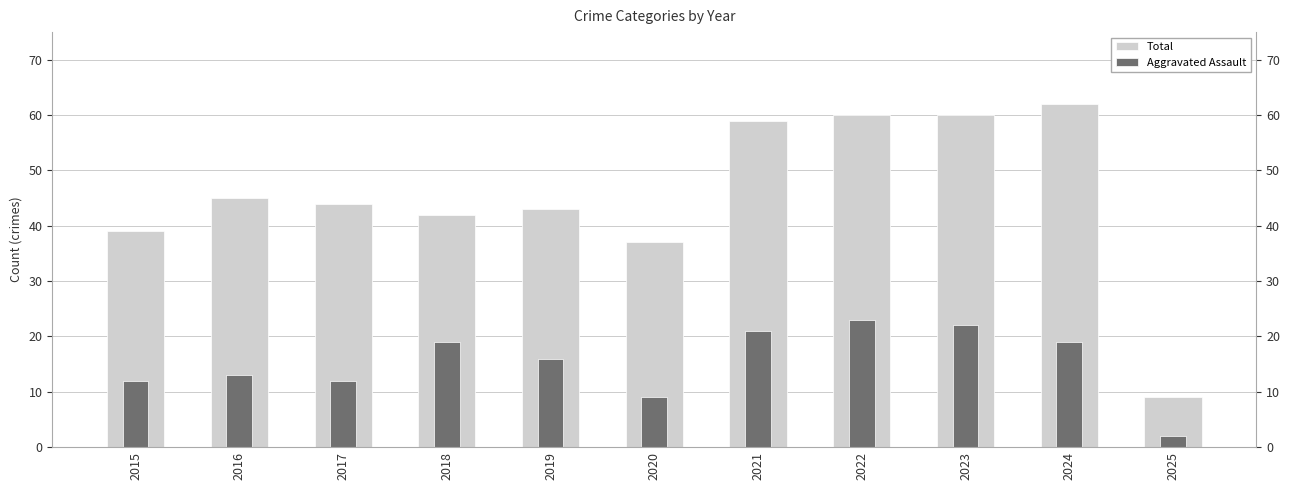

What is the average value of the Total series?

45